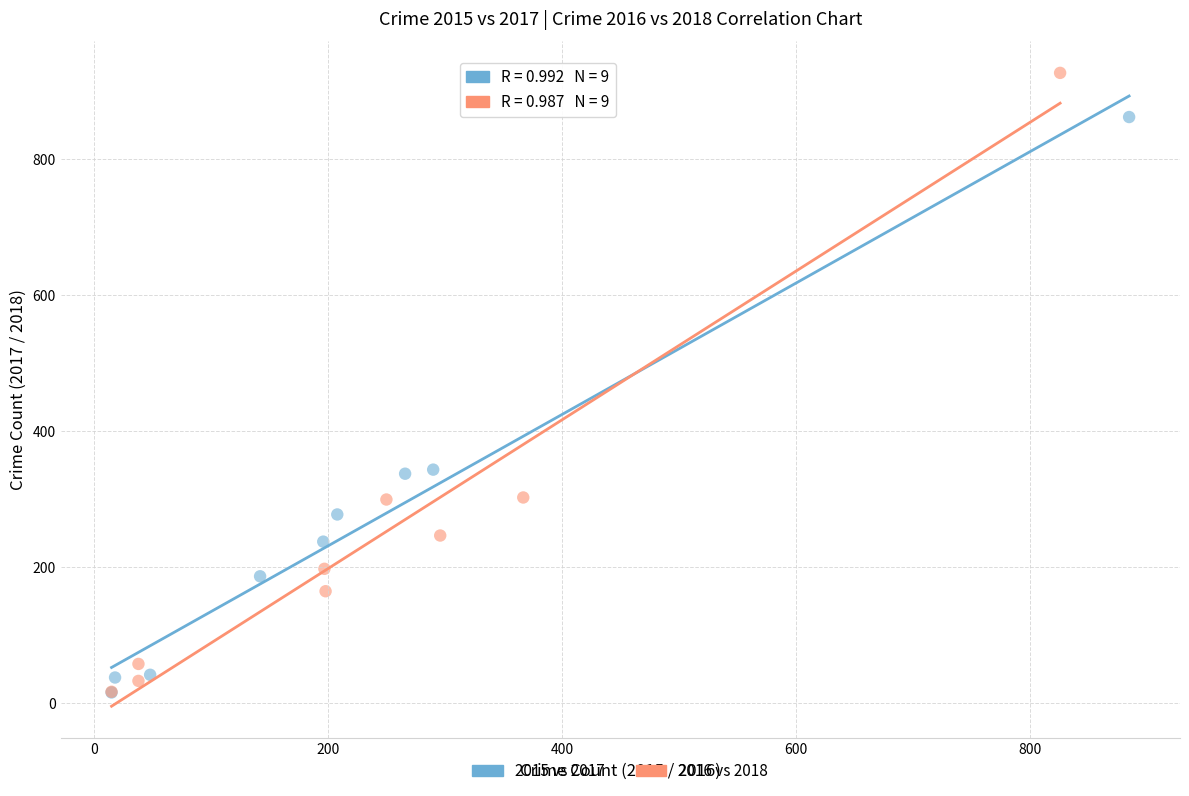

Which series has the largest Y range (max minus min)?

2016 vs 2018